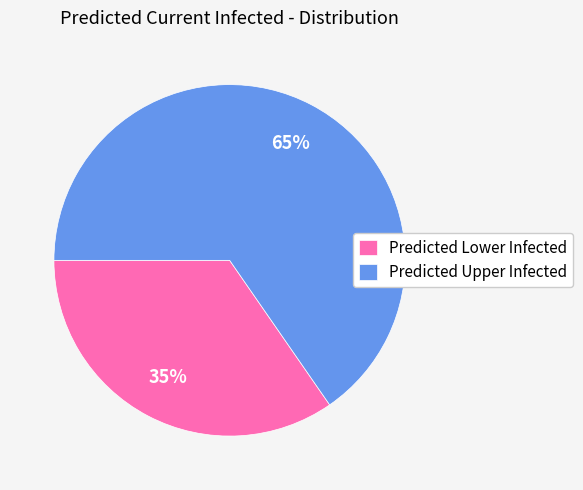

Which slice is the largest?

Predicted Upper Infected